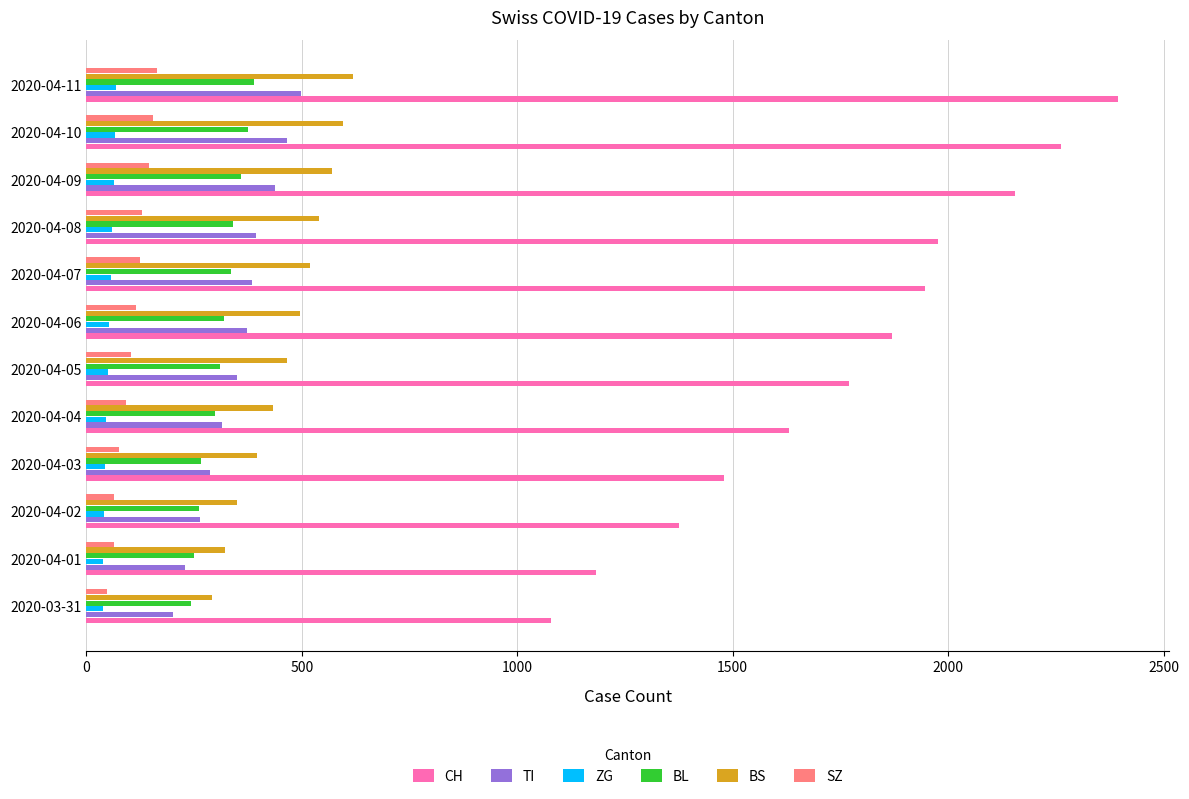

At how many categories does at least one series exceed 1897?

5